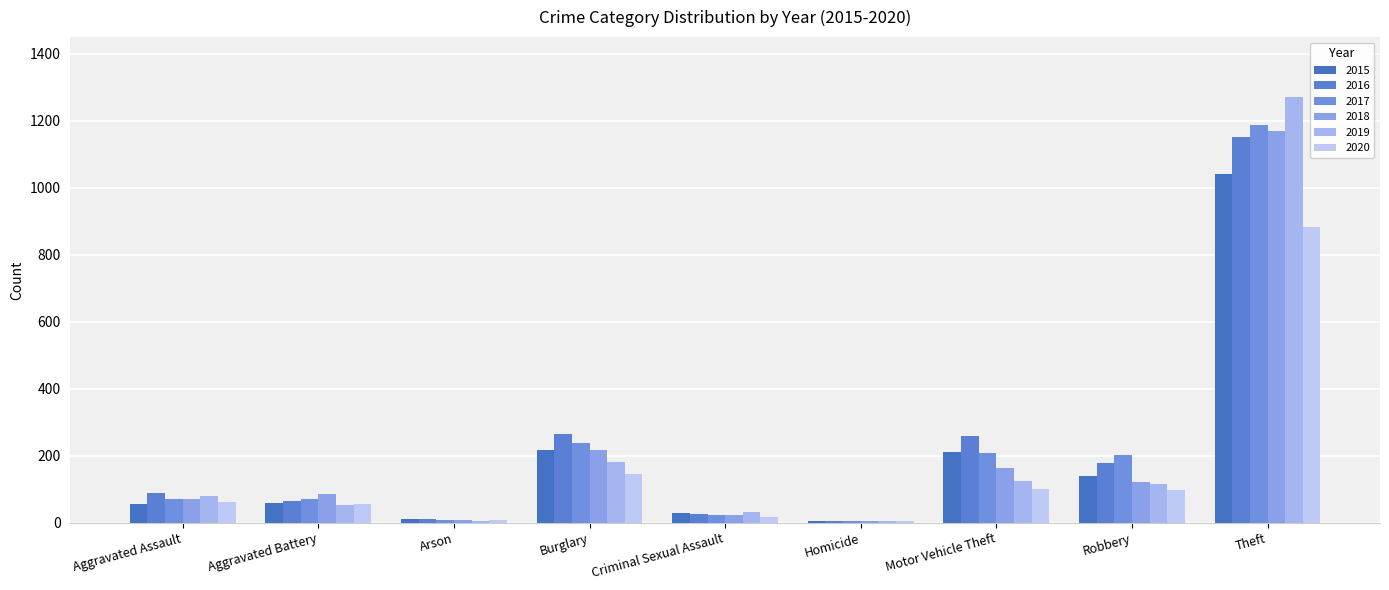

Count the number of categories in the chart.

9